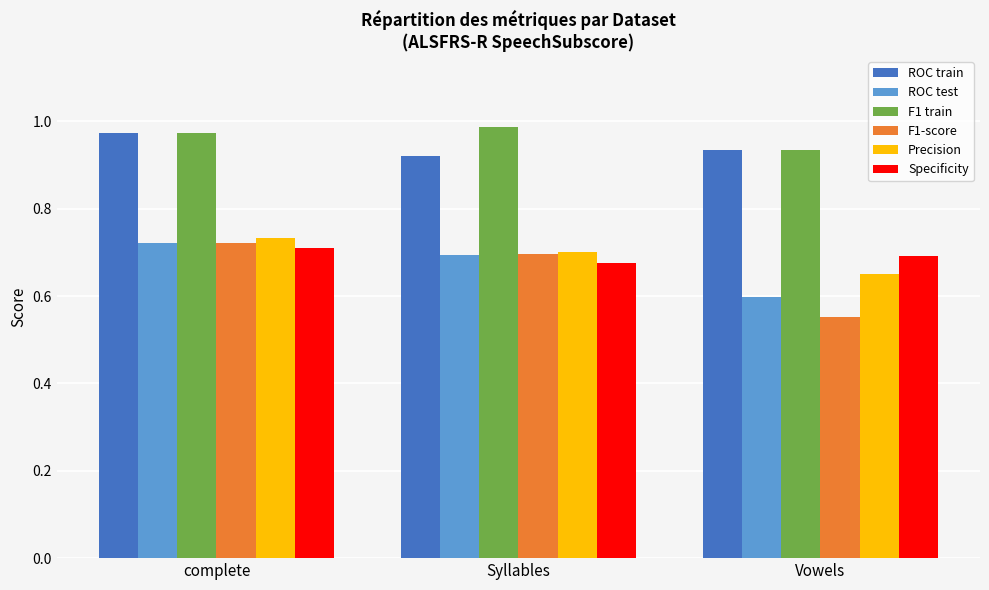

The value of F1 train at Vowels is 1.6. True or false?

False